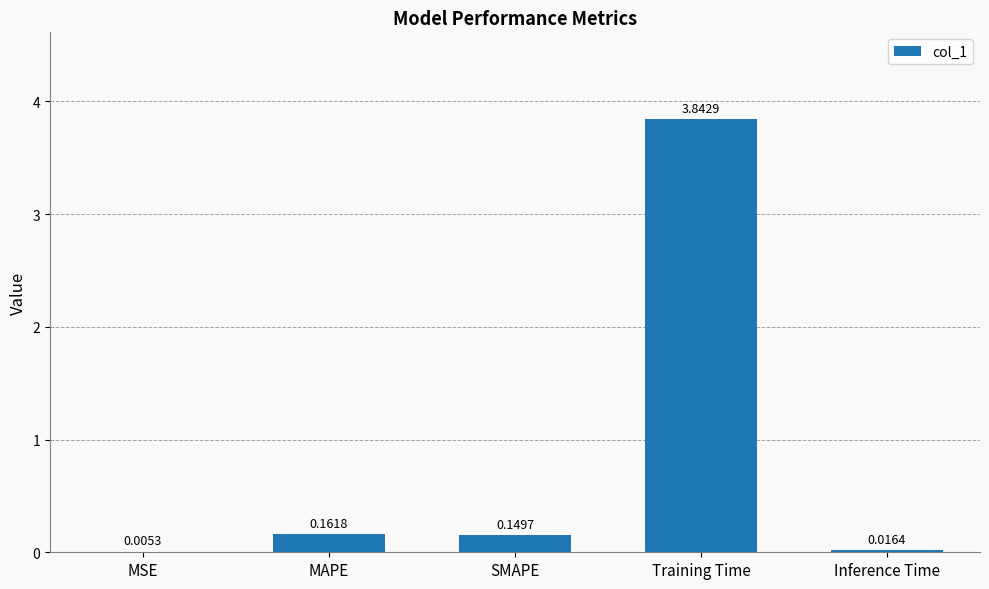

At which label is the value closest to 1?

MAPE